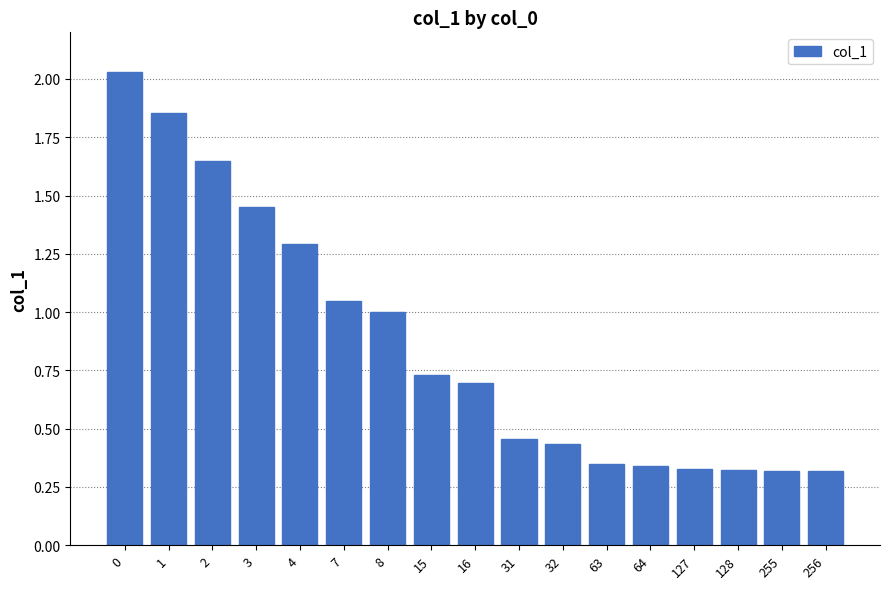

What is the sum of all values?

14.6